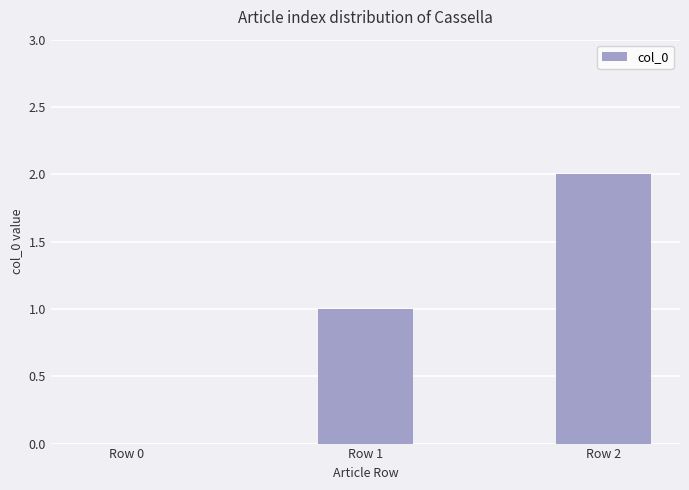

Reading left to right, list all the values displayed in this chart.

0	1	2